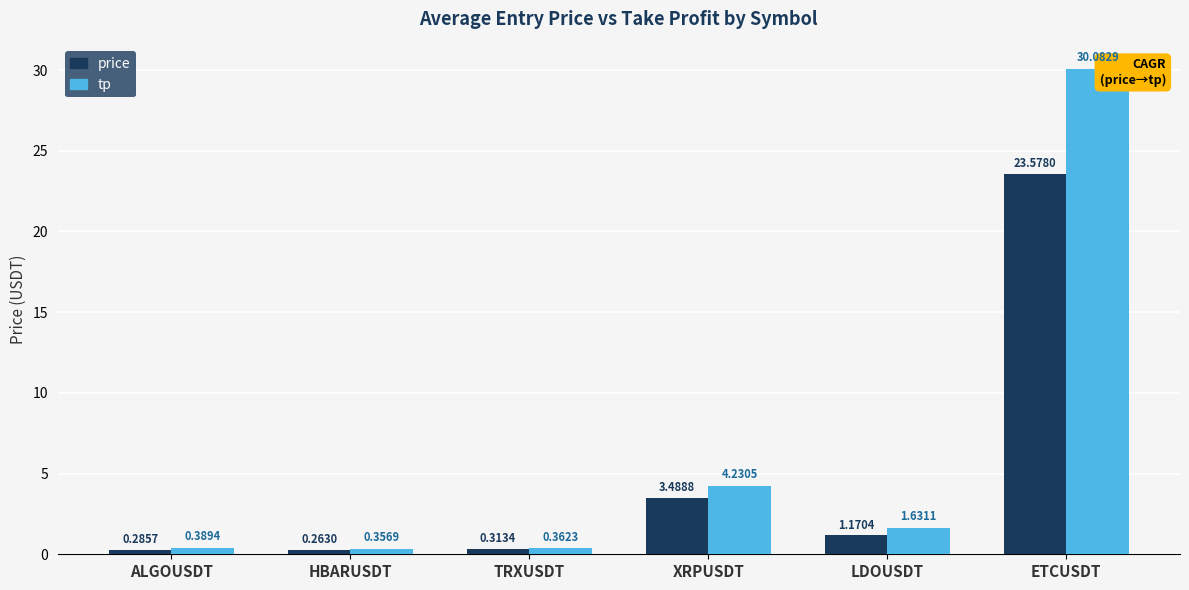

What is the sum of all price values?

29.1